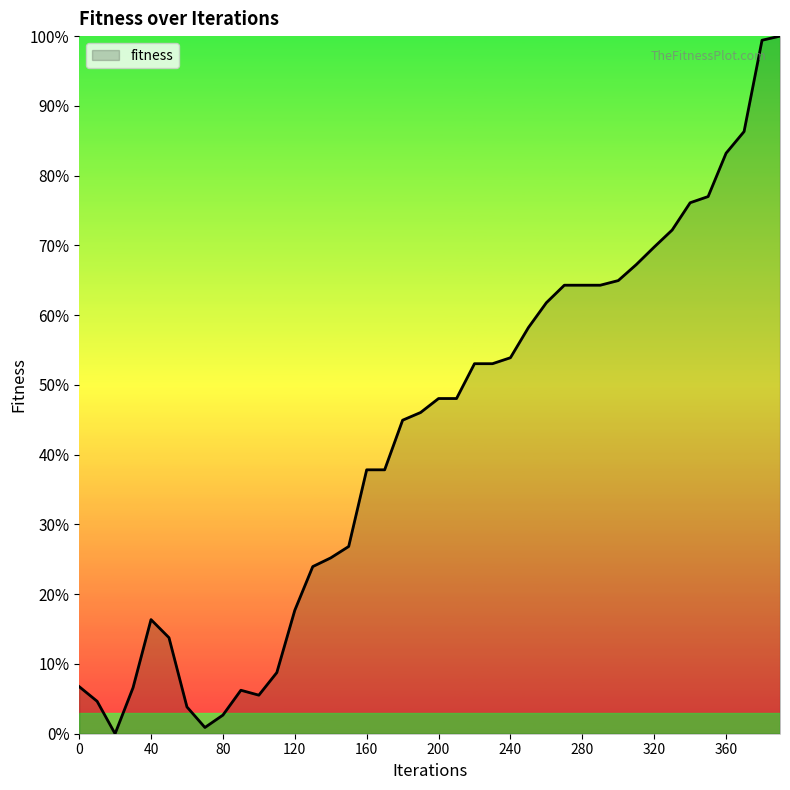

What is the greatest value displayed?

100.0